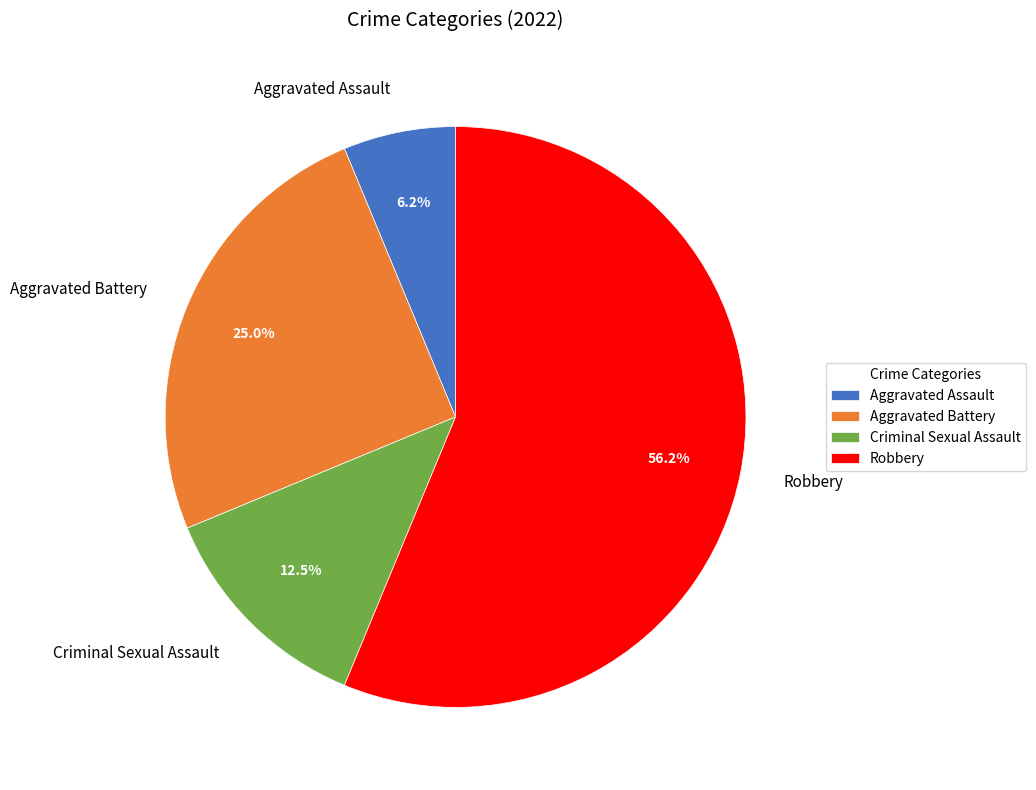

To the nearest percent, what portion does Aggravated Battery represent?

25%